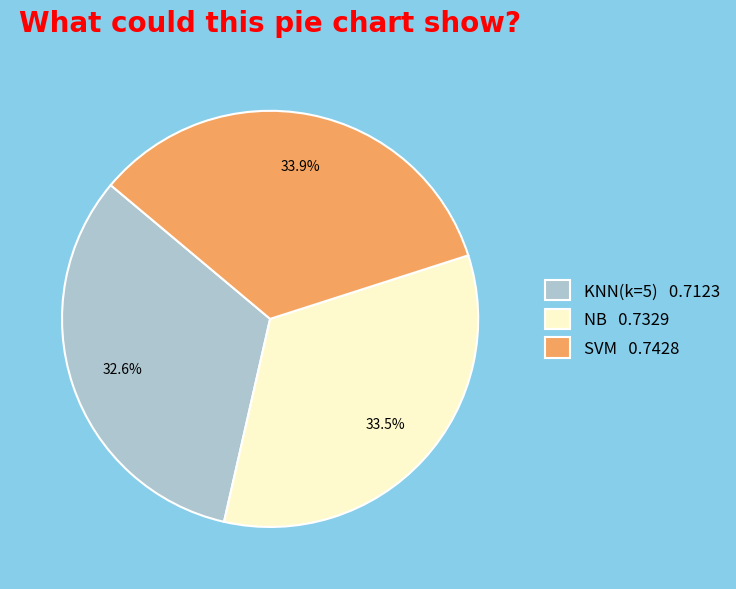

Which has a higher value, KNN(k=5) 0.7123 or SVM 0.7428?

SVM 0.7428